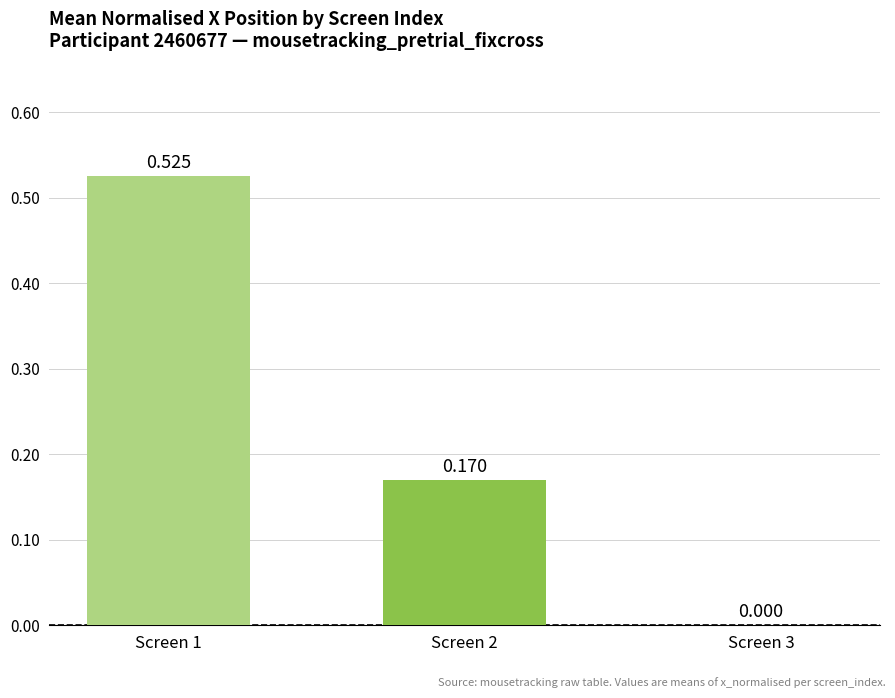

Rank the categories by value from highest to lowest.

Screen 1, Screen 2, Screen 3